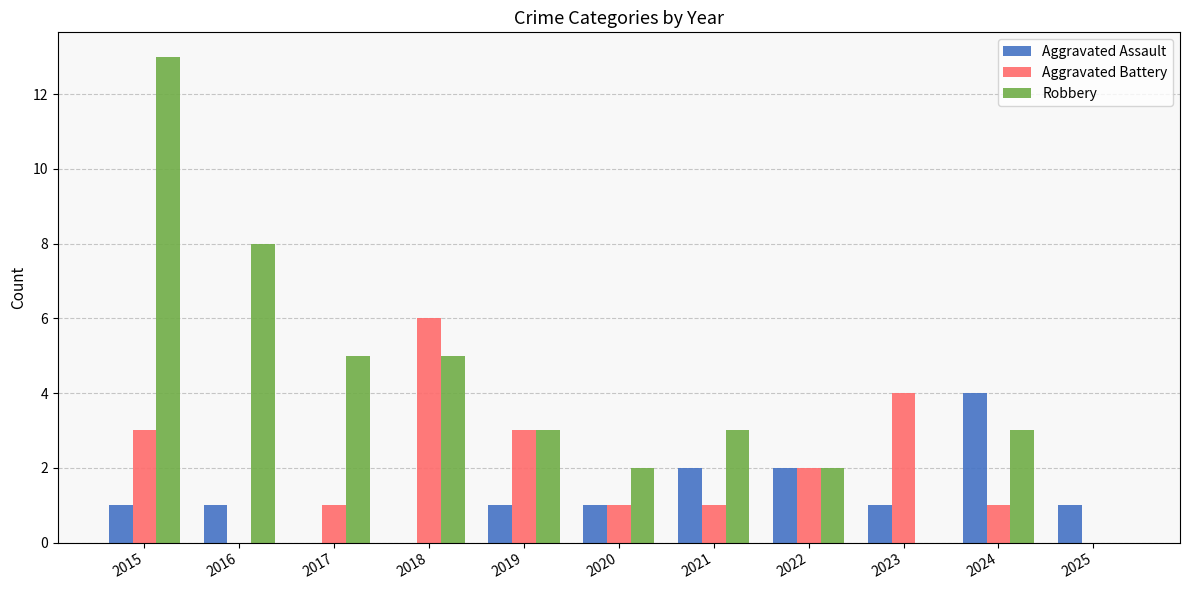

Reading left to right, extract all data points from this chart.

Aggravated Assault: 2015=1	2016=1	2017=0	2018=0	2019=1	2020=1	2021=2	2022=2	2023=1	2024=4	2025=1
Aggravated Battery: 2015=3	2016=0	2017=1	2018=6	2019=3	2020=1	2021=1	2022=2	2023=4	2024=1	2025=0
Robbery: 2015=13	2016=8	2017=5	2018=5	2019=3	2020=2	2021=3	2022=2	2023=0	2024=3	2025=0